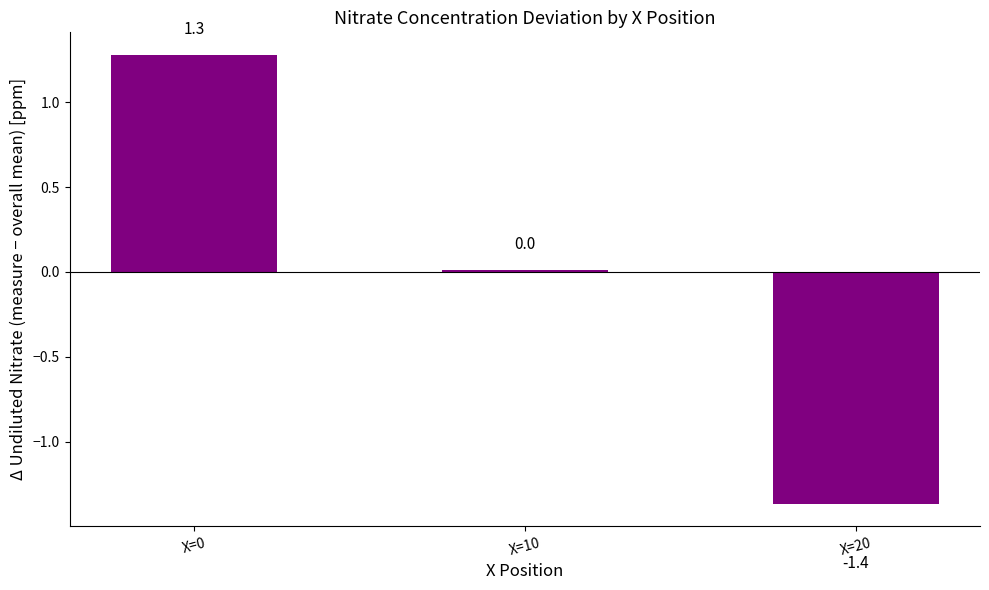

True or false: the data shows -2.3 at X=20.

False